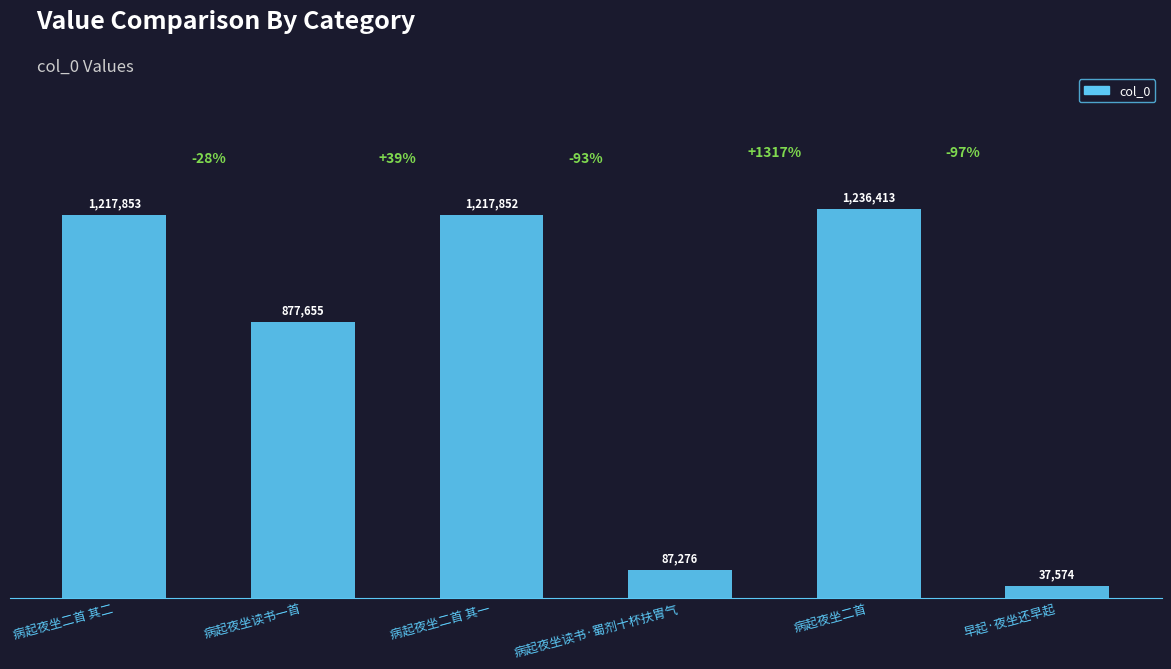

Is it true that the value at 病起夜坐二首 其二 is 1217853?

True